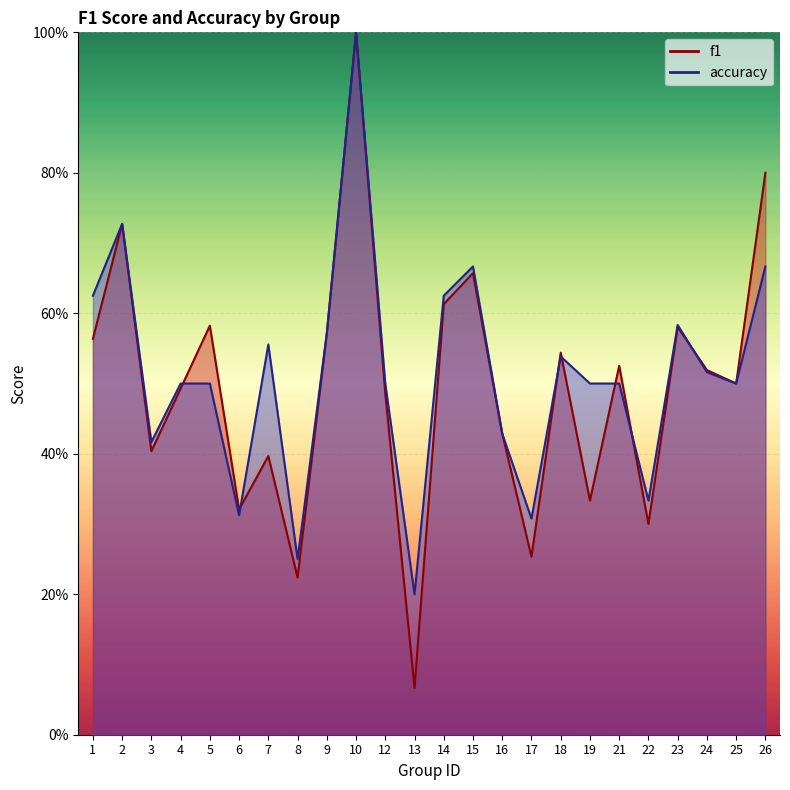

At which label does f1 reach its minimum?

13